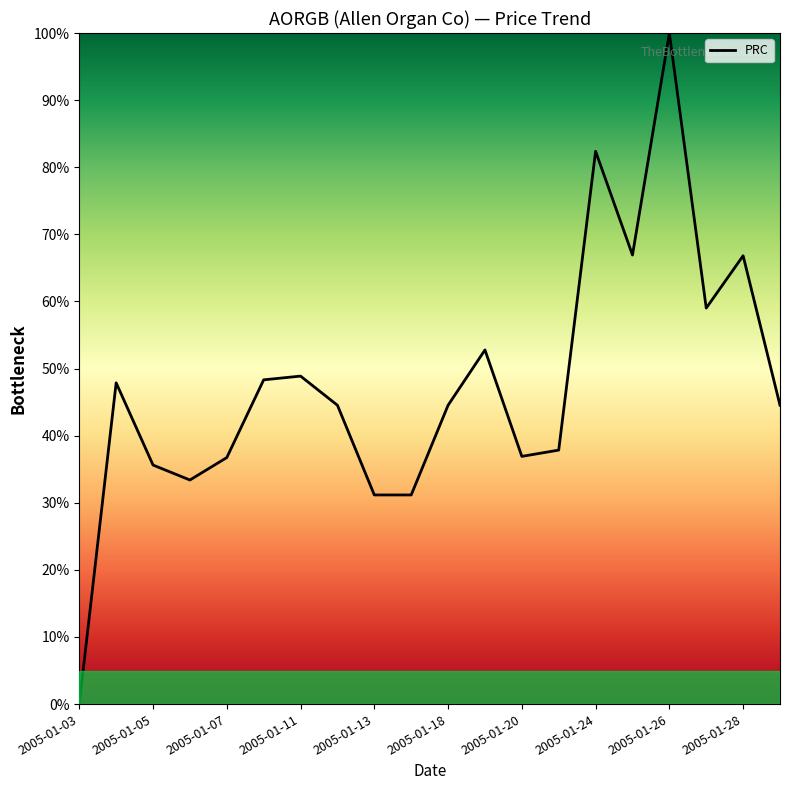

Count the number of values greater than 44.

12